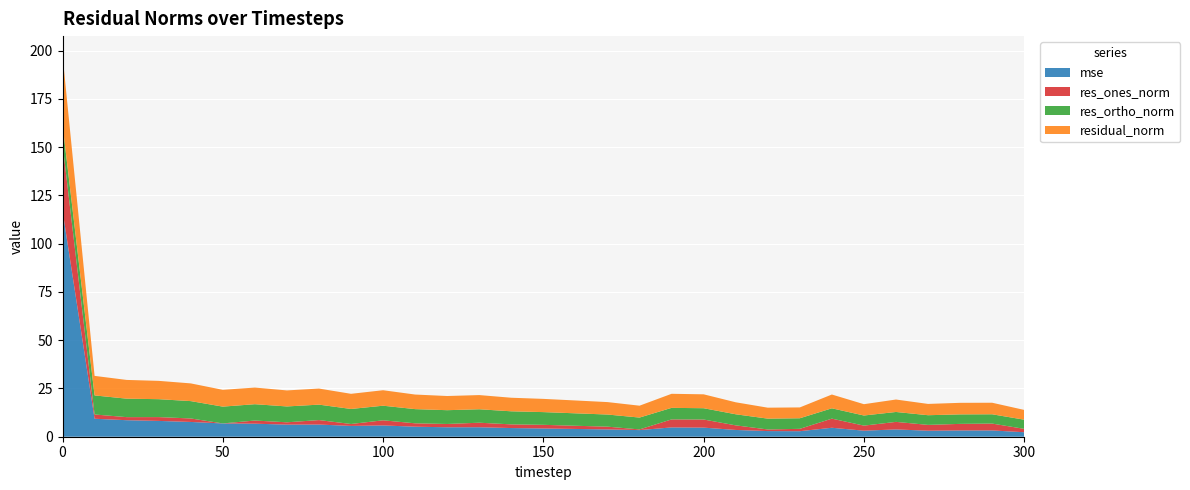

Reading left to right, list all the values displayed in this chart.

mse: 117.2	9.3	8.6	8.2	7.7	6.9	6.8	6.3	6.3	5.6	5.8	5.2	4.9	4.9	4.5	4.3	4.0	3.8	3.4	4.8	4.7	3.5	2.9	2.9	4.6	3.1	3.8	3.1	3.3	3.3	2.3
res_ones_norm: 34.4	2.2	1.6	2.0	1.8	0.0	1.6	1.2	2.3	1.0	2.7	1.8	1.7	2.3	1.9	1.9	1.6	1.4	0.3	4.2	4.2	2.4	0.8	1.2	4.7	2.6	3.9	3.0	3.4	3.6	1.8
res_ortho_norm: 10.2	9.9	9.6	9.3	9.0	8.7	8.5	8.2	8.0	7.8	7.6	7.4	7.1	7.0	6.8	6.6	6.5	6.3	6.1	6.0	5.9	5.7	5.6	5.5	5.4	5.2	5.1	5.0	4.9	4.8	4.7
residual_norm: 35.9	10.1	9.7	9.5	9.2	8.7	8.6	8.3	8.3	7.8	8.0	7.6	7.3	7.4	7.0	6.9	6.7	6.4	6.2	7.3	7.2	6.2	5.7	5.6	7.1	5.9	6.5	5.9	6.0	6.0	5.1